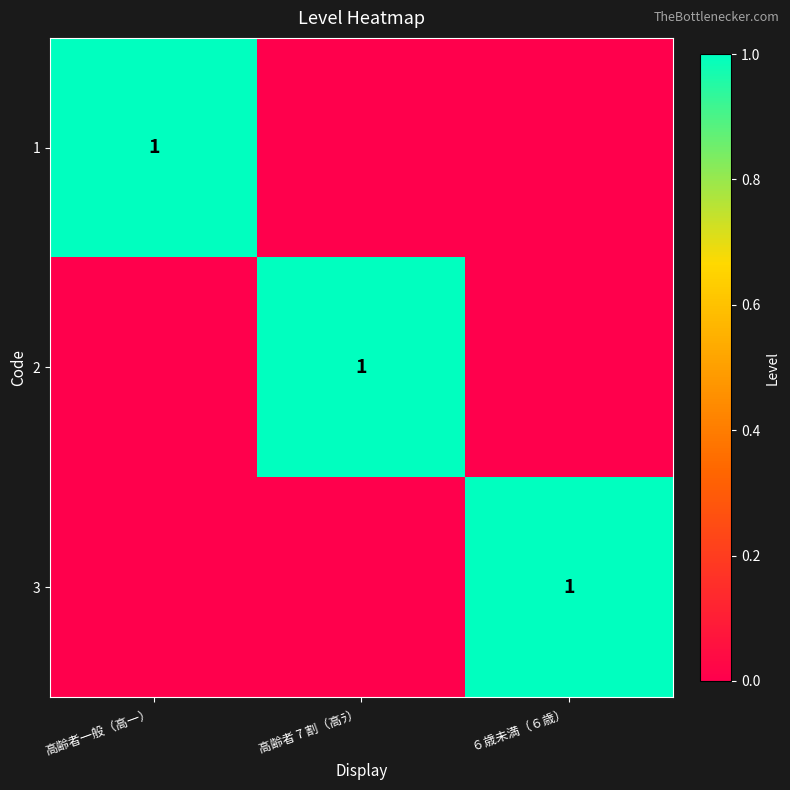

True or false: 2 has a value of 1 at 高齢者 7 割（高ﾗ）.

True